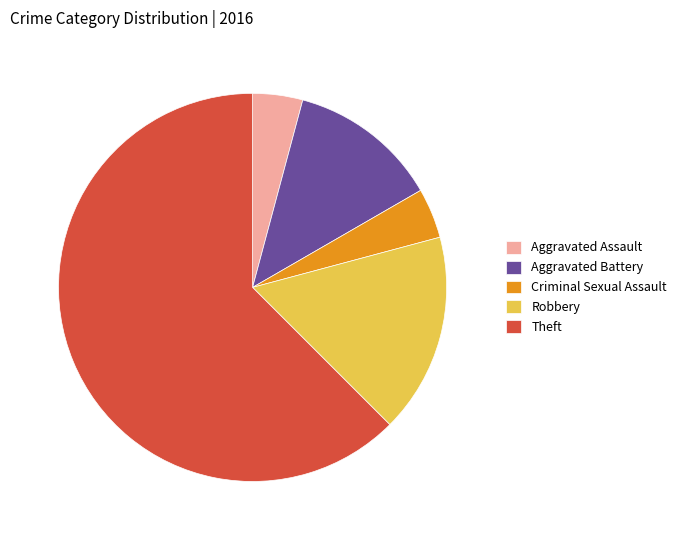

True or false: Robbery accounts for 17% of the total.

True